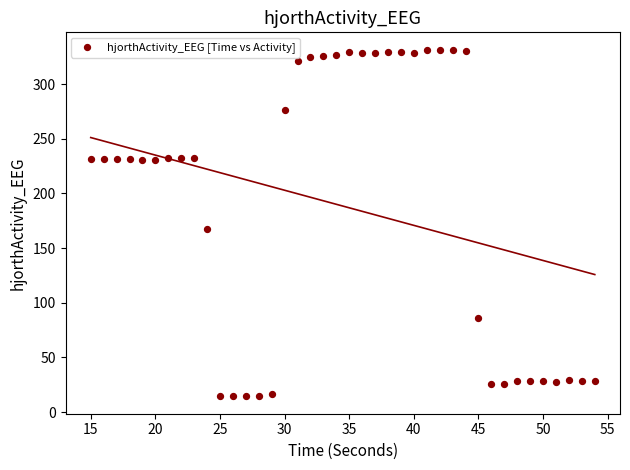

What is the range of X values (max minus min)?

39.0